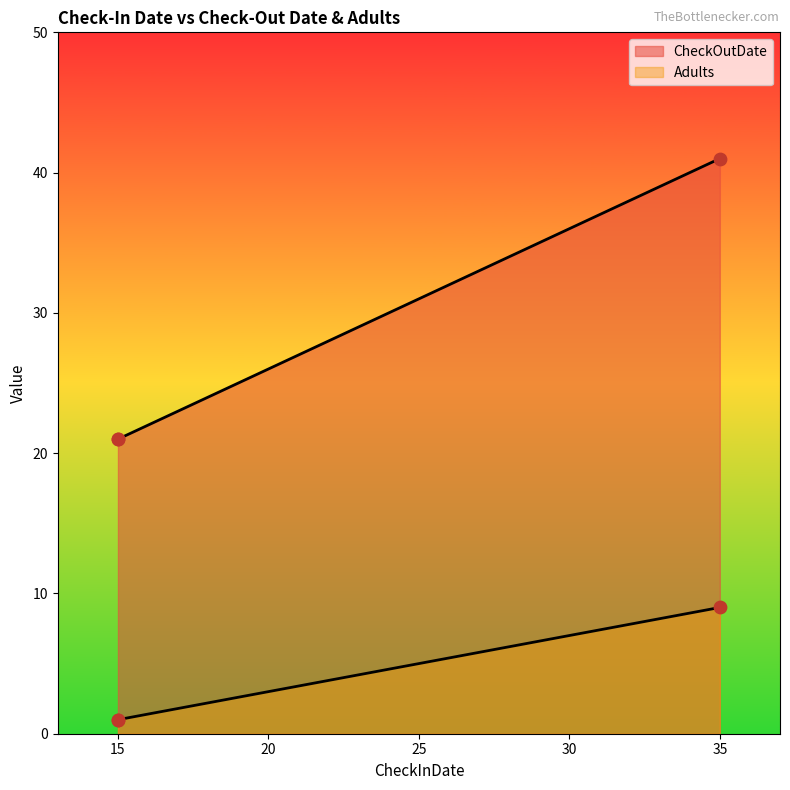

Which series contains the highest Y value?

CheckOutDate